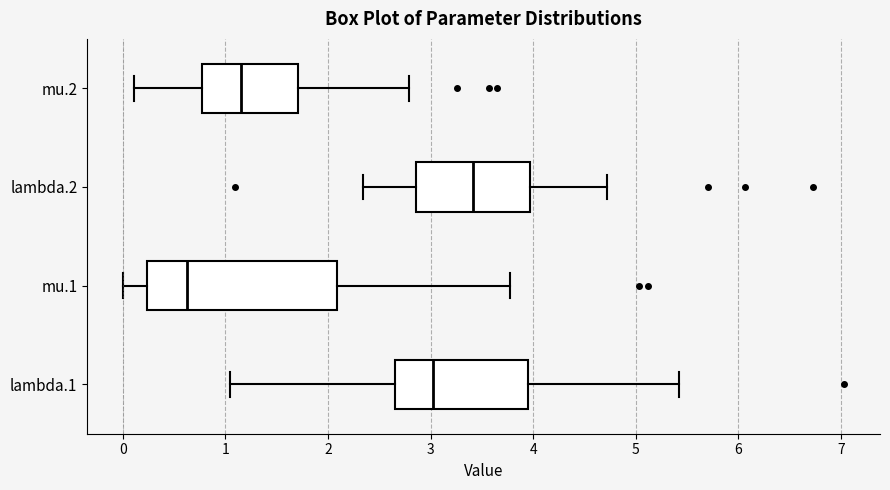

Which box is the widest, from its left edge to its right edge?

mu.1